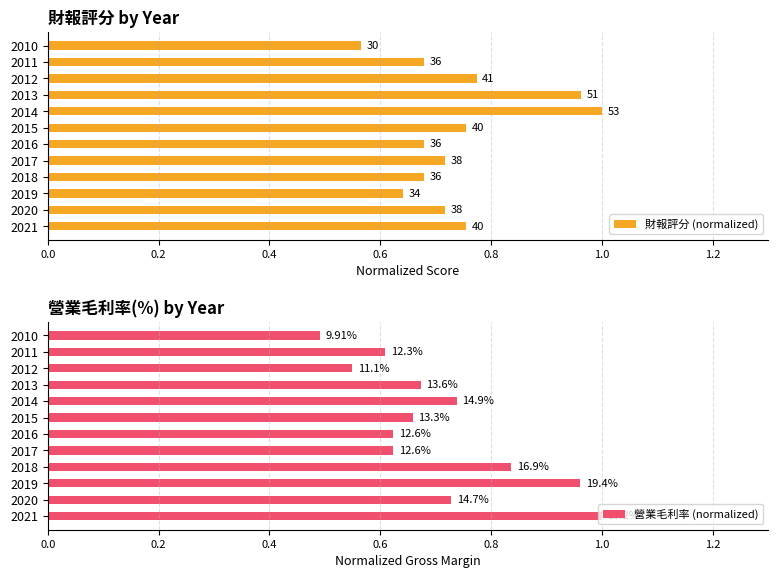

Which series changed the most between 2018 and 2015?

營業毛利率 (normalized)